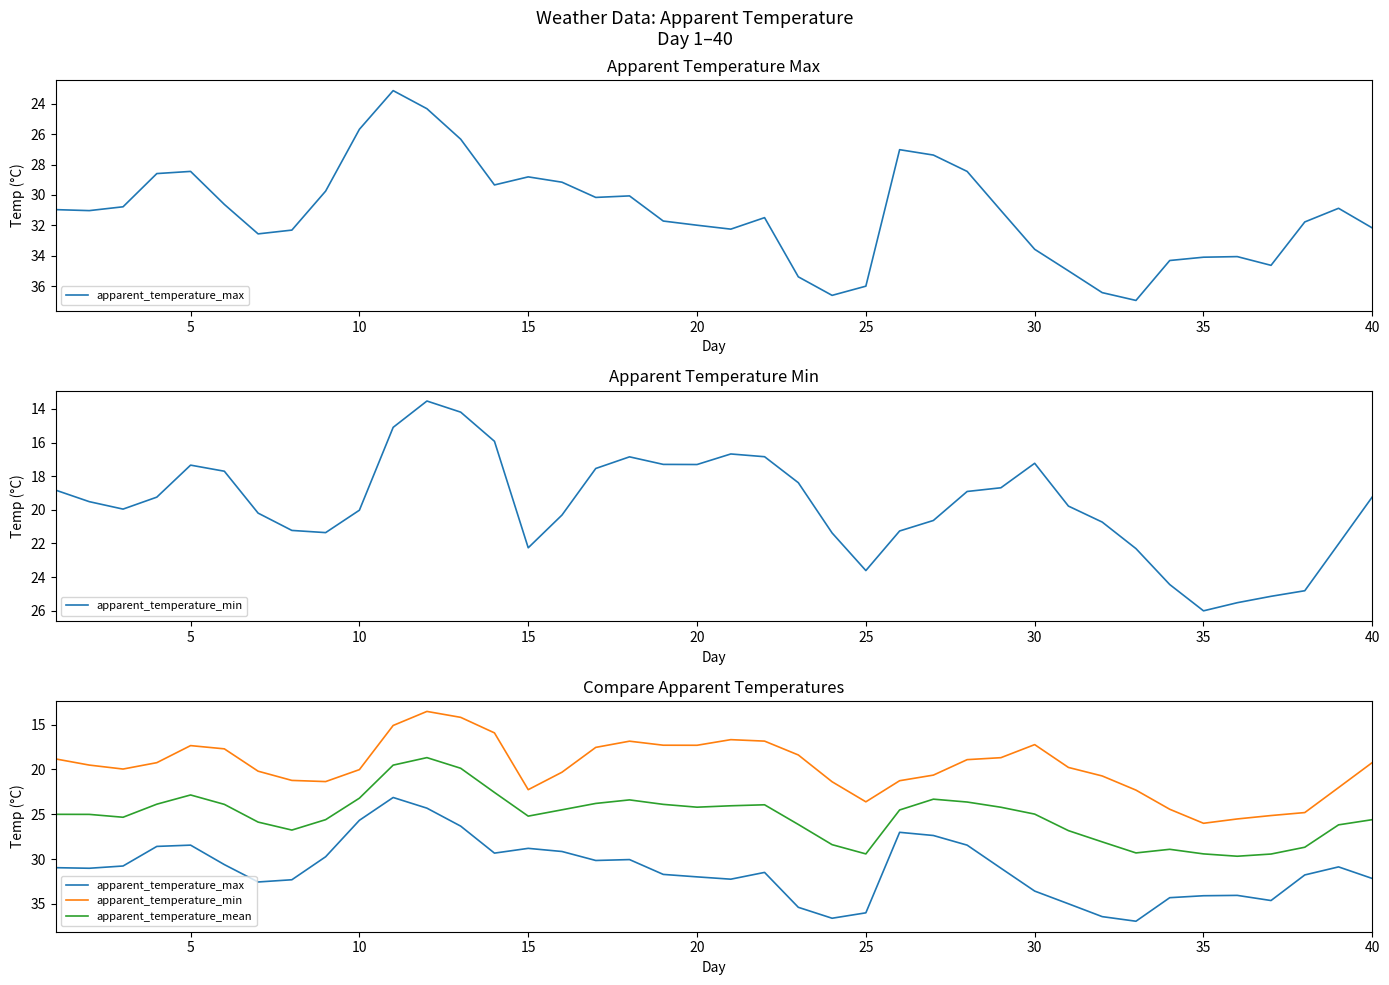

What is the sum of all apparent_temperature_mean values?

1008.0